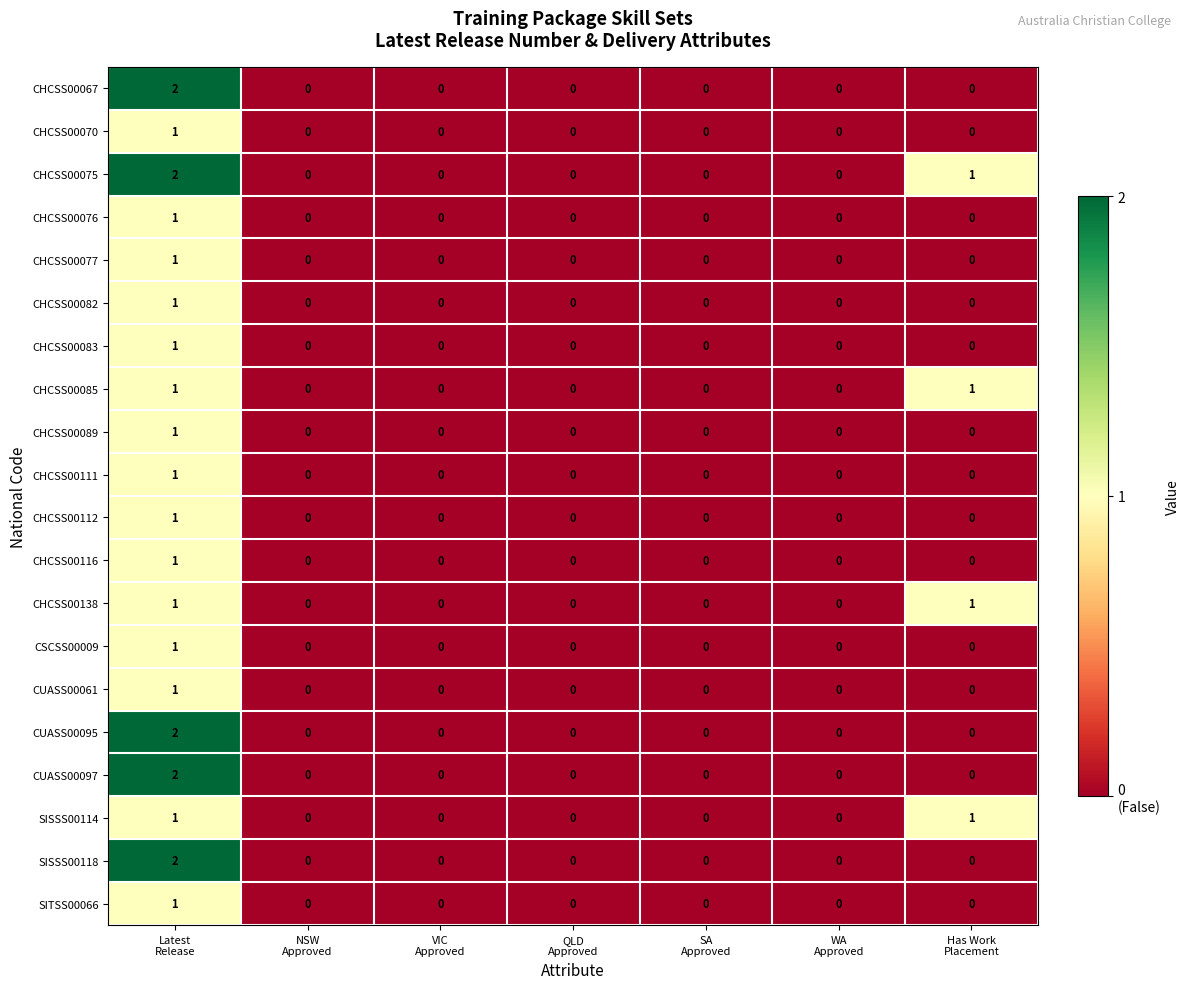

Which series has the largest total across all categories?

CHCSS00075